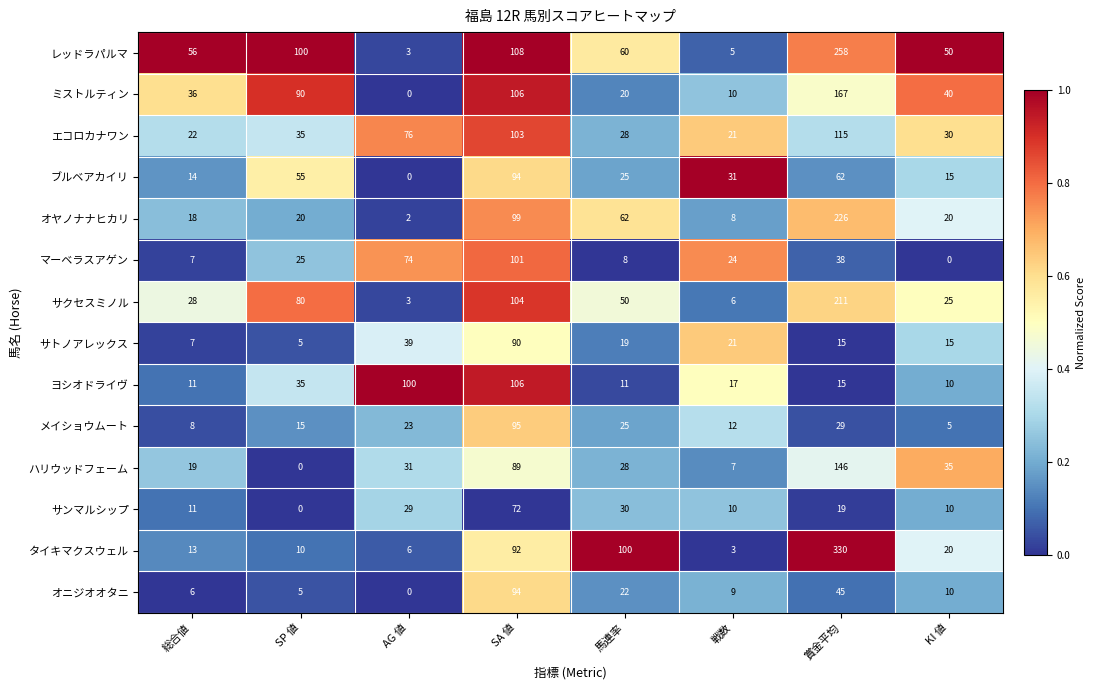

Between SA 値 and 馬連率, which series saw the biggest shift?

ヨシオドライヴ